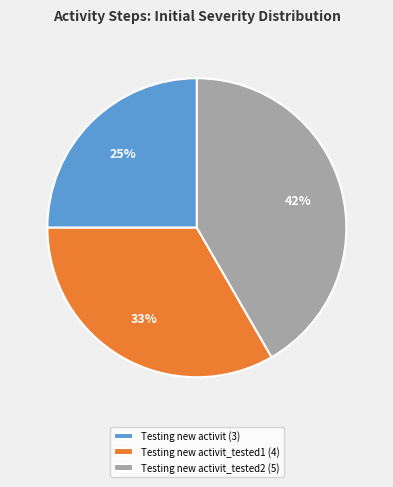

Between Testing new activit_tested1 (4) and Testing new activit (3), which is larger?

Testing new activit_tested1 (4)